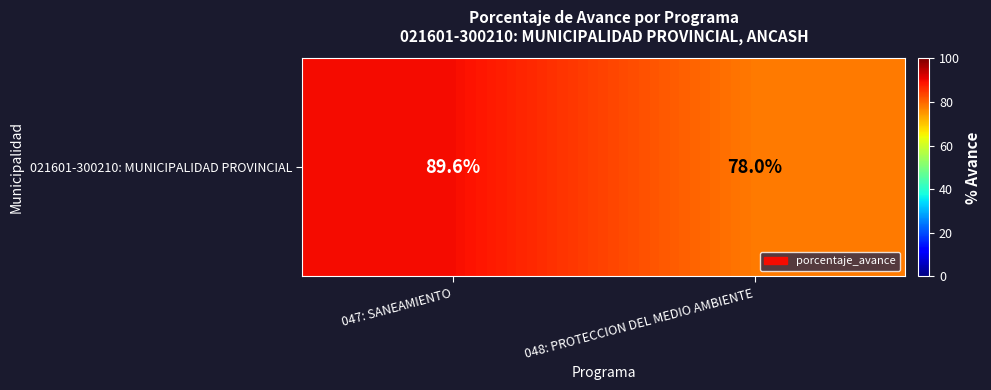

Rank the categories by value from lowest to highest.

048: PROTECCION DEL MEDIO AMBIENTE, 047: SANEAMIENTO